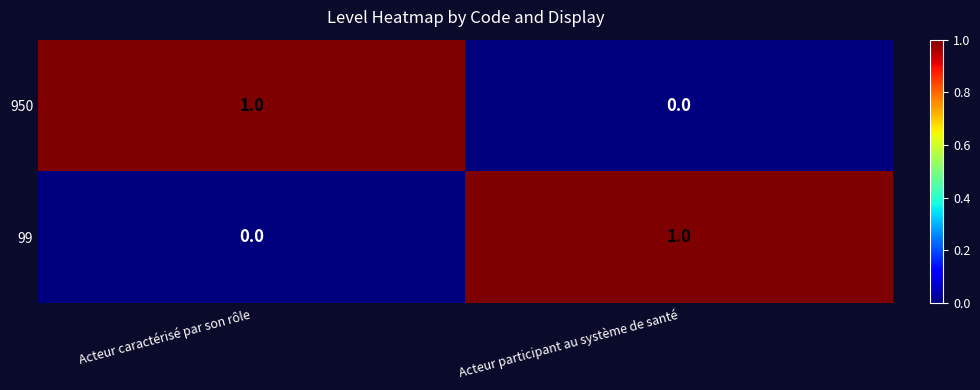

At which label is 99 closest to 0?

Acteur caractérisé par son rôle